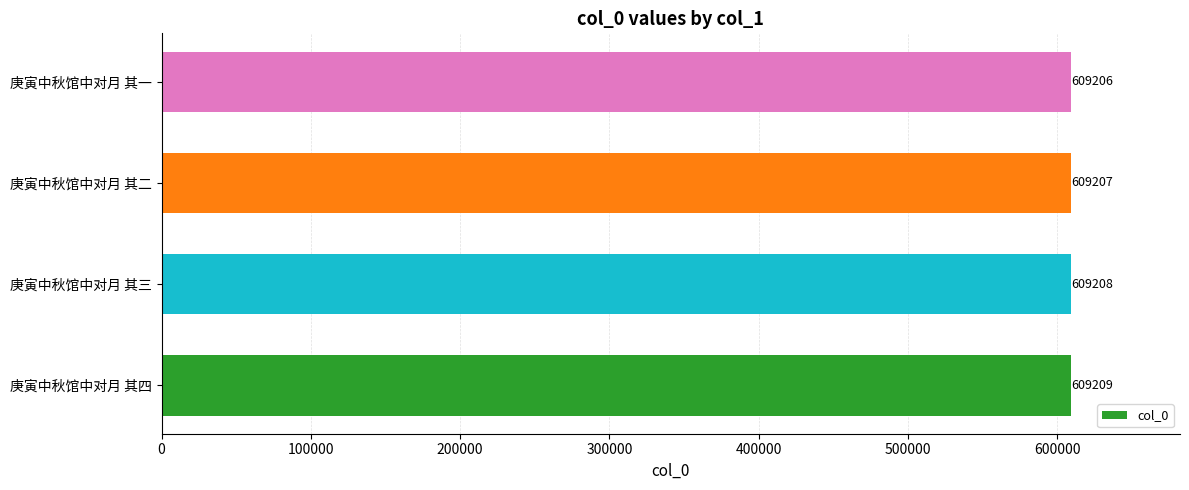

Which category has the lowest value across all series?

庚寅中秋馆中对月 其一